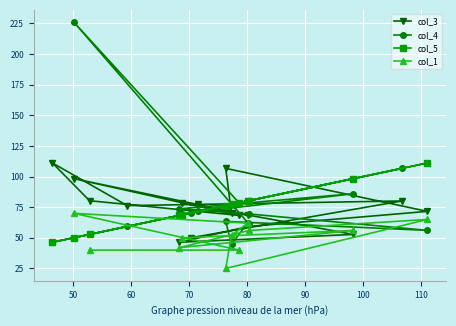

Is it true that col_3 equals 25.1 at P?

False